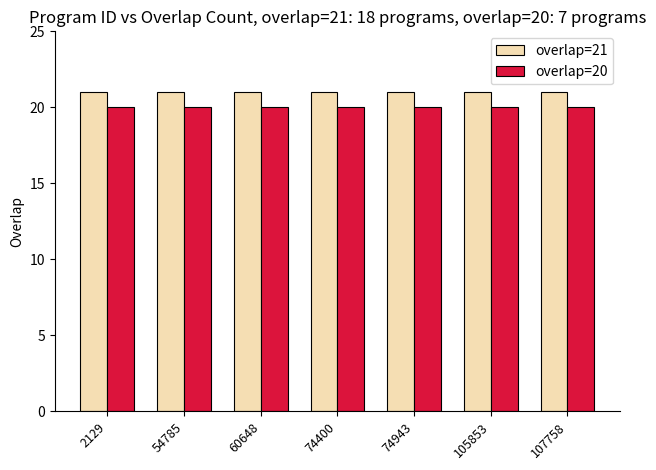

Reading left to right, transcribe all the data shown in this chart.

overlap=21: 2129=21	54785=21	60648=21	74400=21	74943=21	105853=21	107758=21
overlap=20: 2129=20	54785=20	60648=20	74400=20	74943=20	105853=20	107758=20